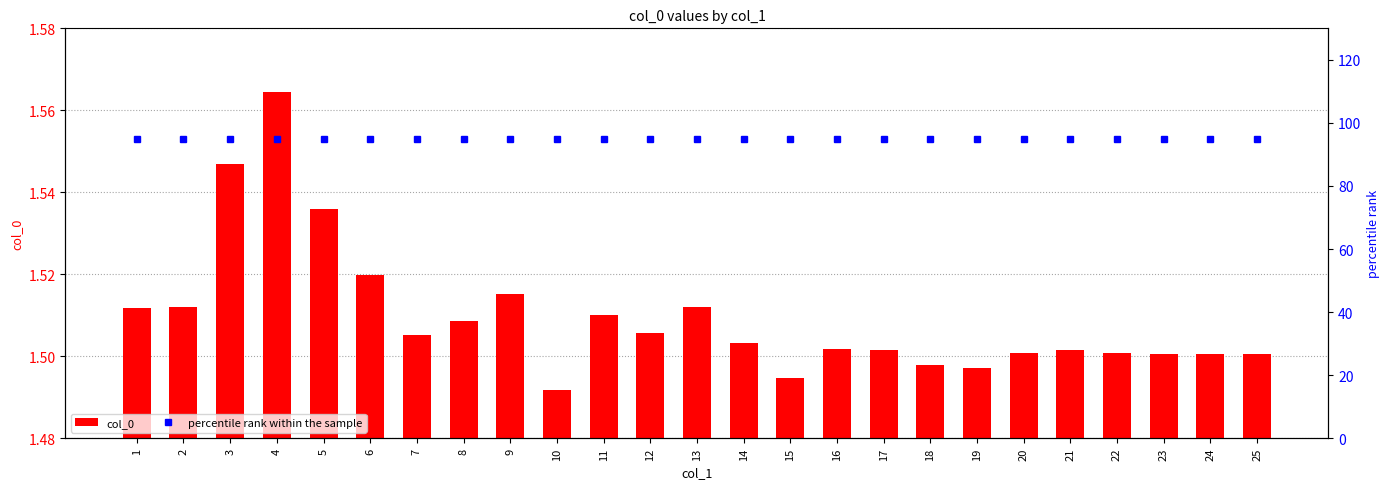

What are all the series names shown in the legend?

col_0, percentile rank within the sample